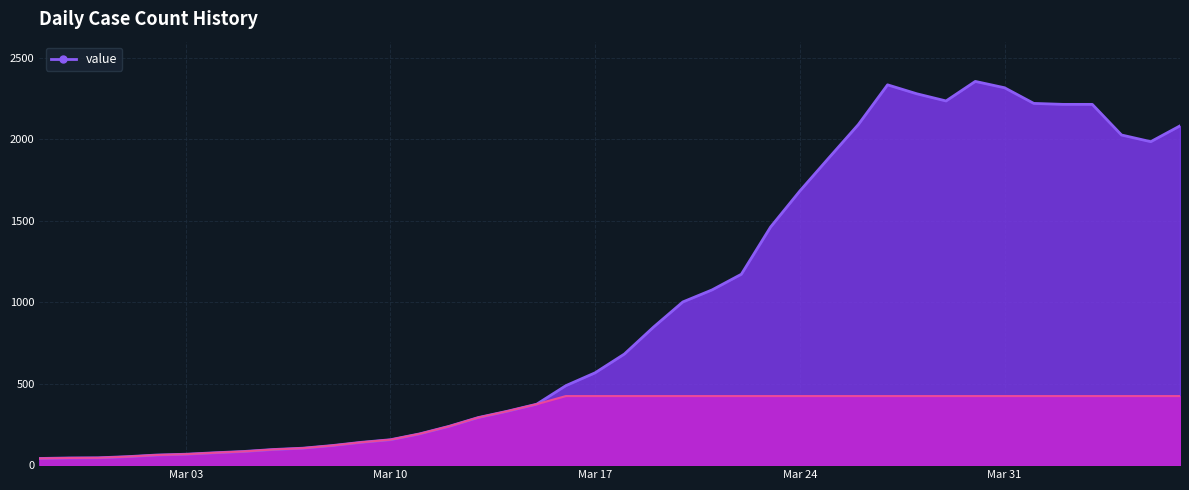

Is it true that the value at 2020-03-21 is 1076?

True